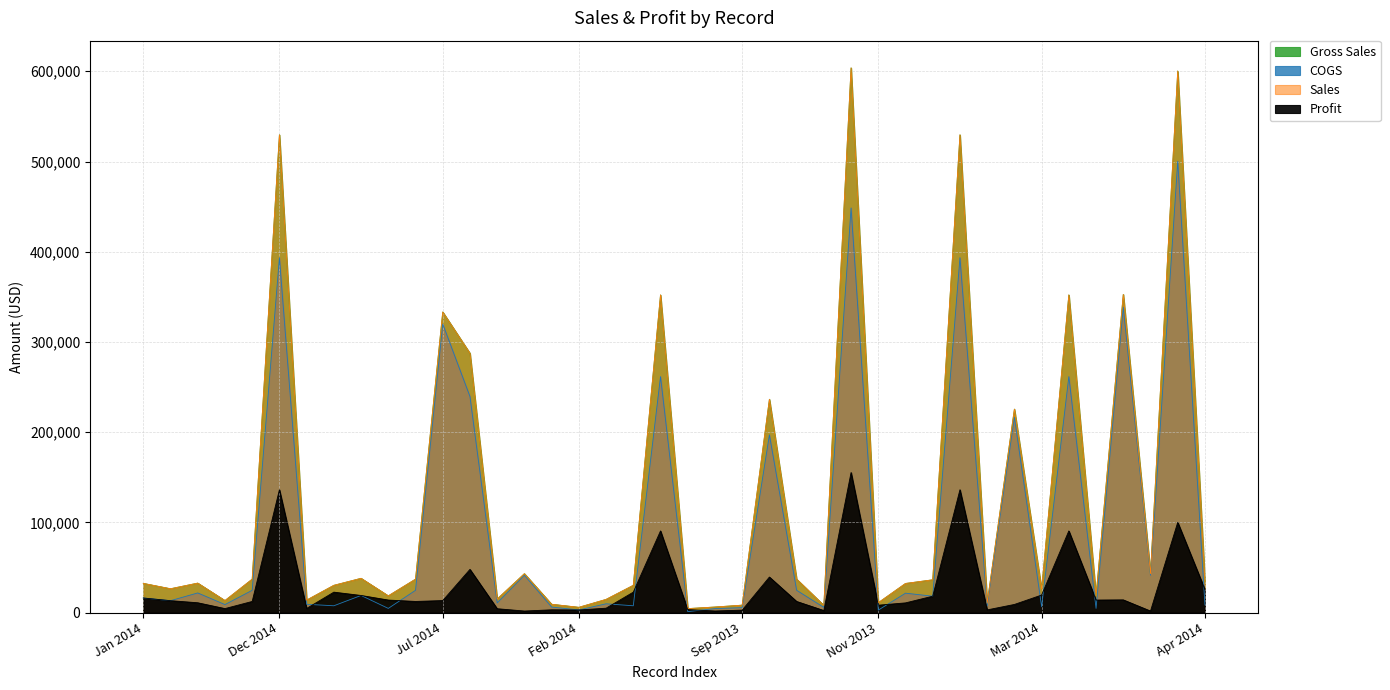

What is the total value across all series at 19?

1056300.0